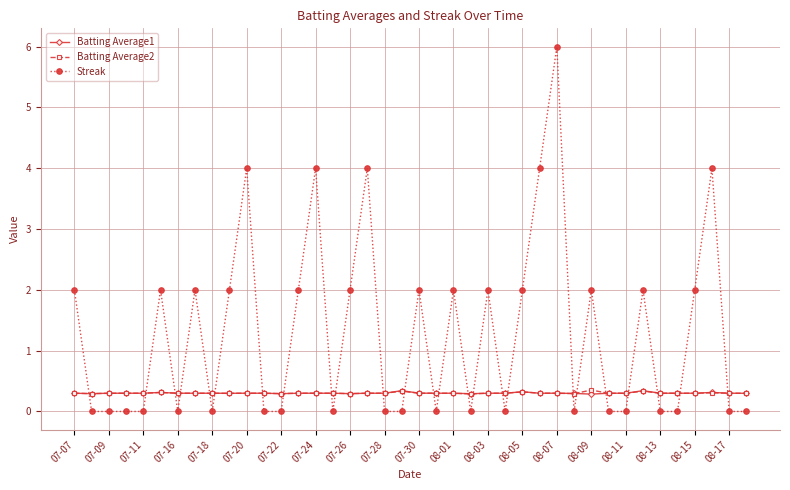

What is the value of the Batting Average2 point at the 28th from the left?

0.3